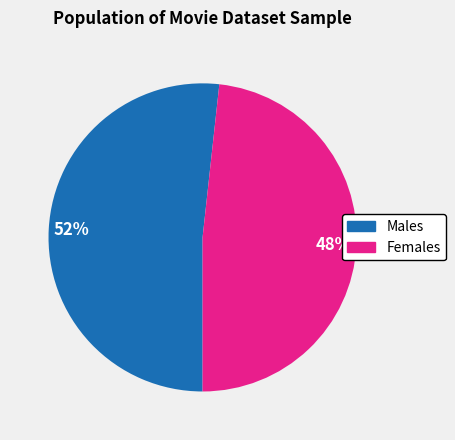

To the nearest percent, what is the average slice percentage?

50%